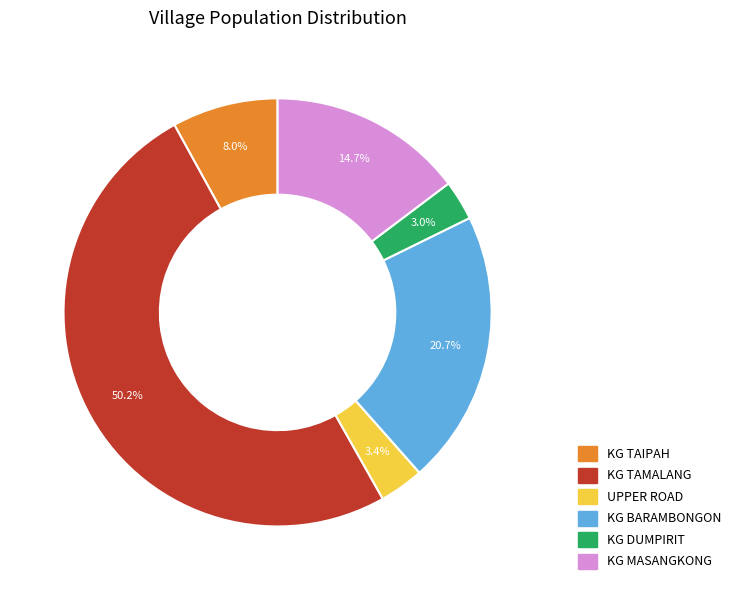

The KG TAIPAH slice represents 8% of the pie. True or false?

True